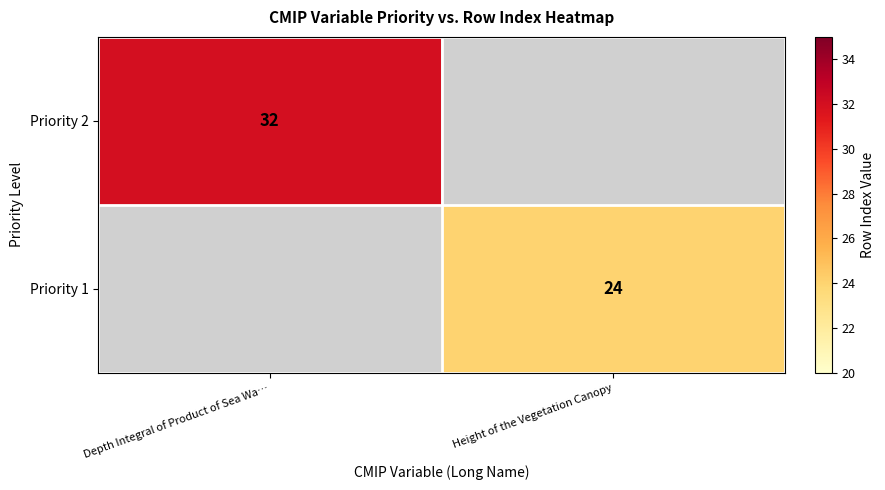

Which category has the lowest value across all series?

Height of the Vegetation Canopy